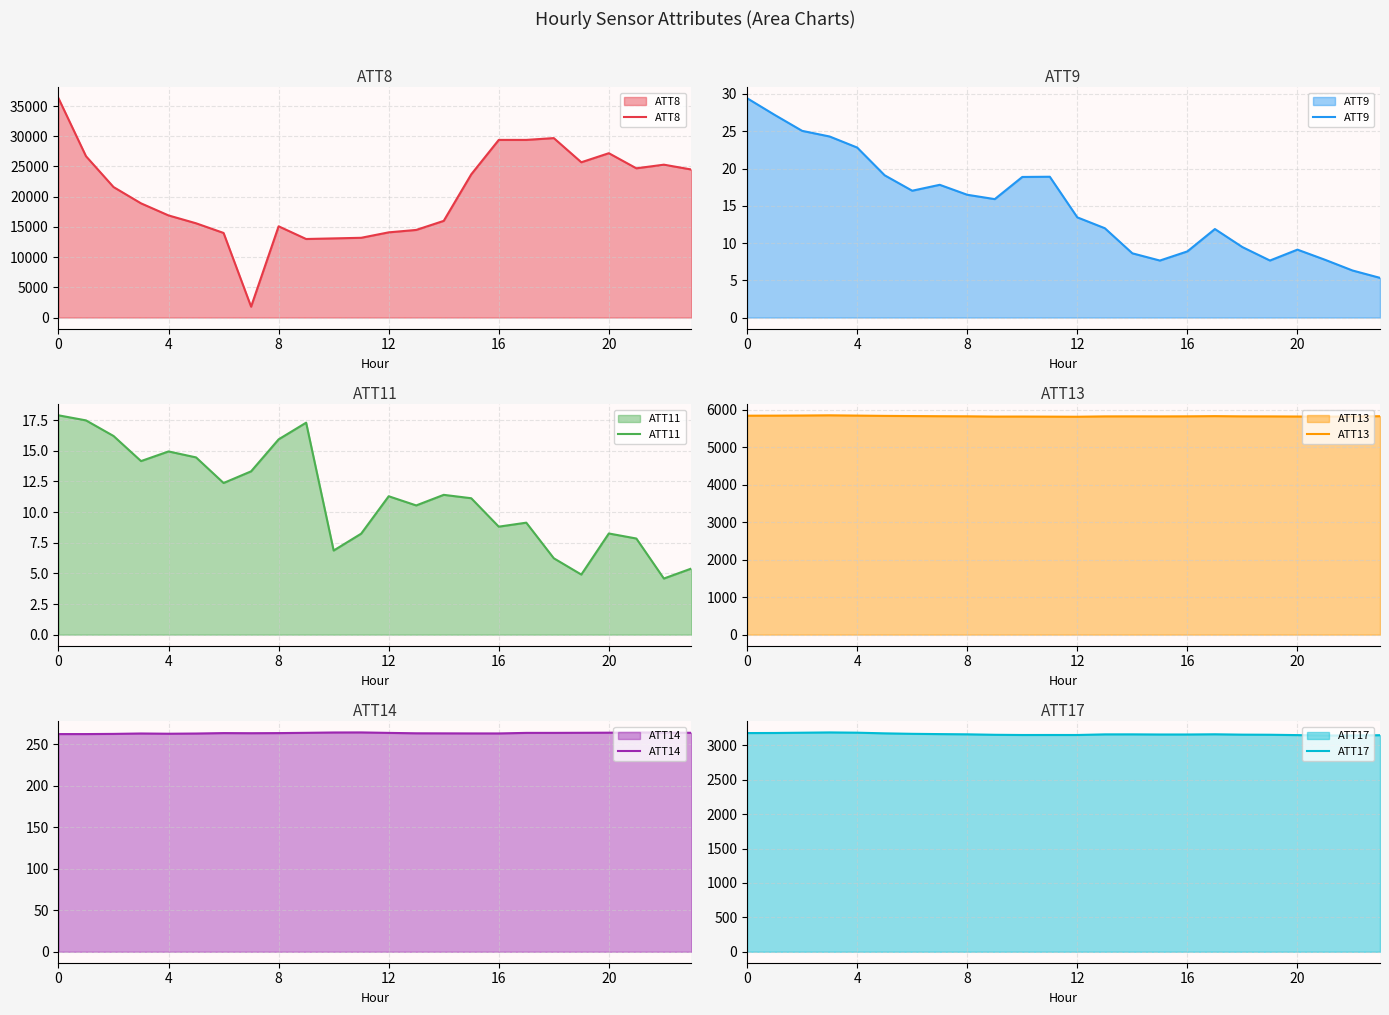

Which series has the largest range (max minus min)?

ATT8